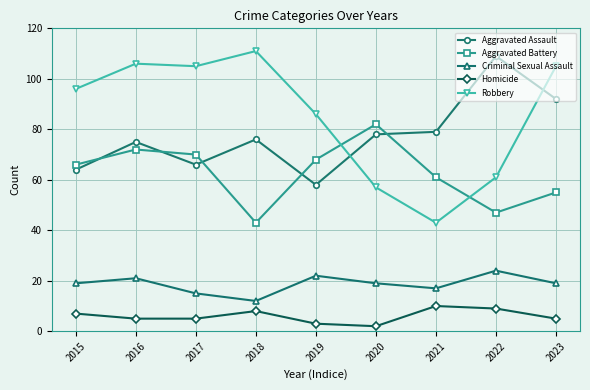

Does the chart display data point markers on the line(s)?

Yes